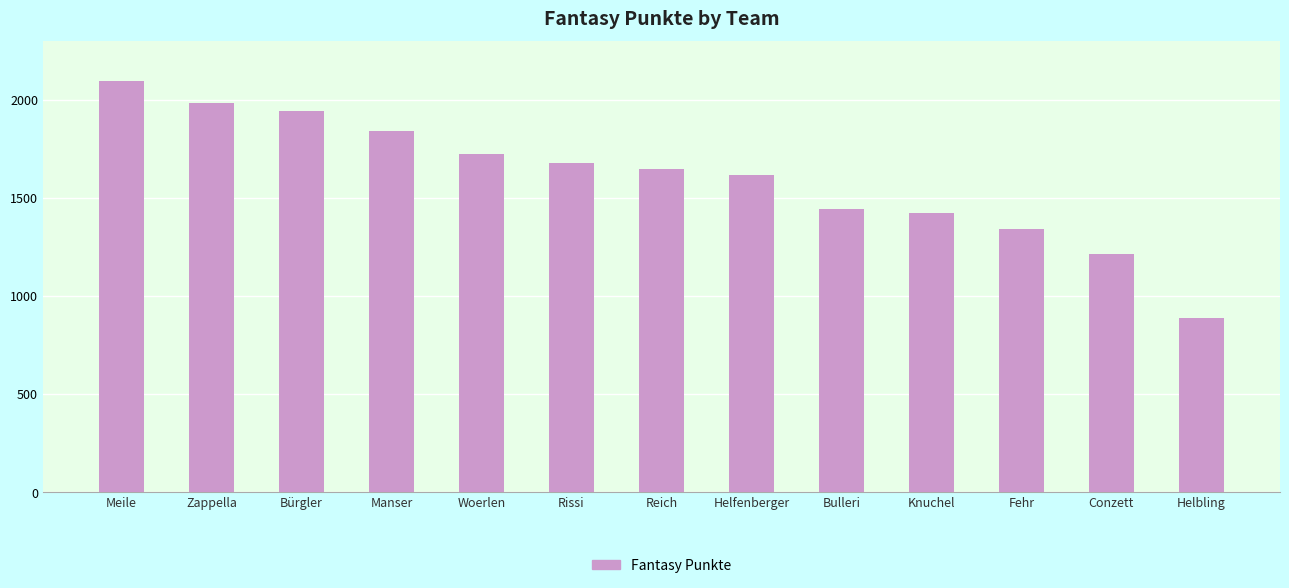

What is the label of the 13th bar from the left?

Helbling